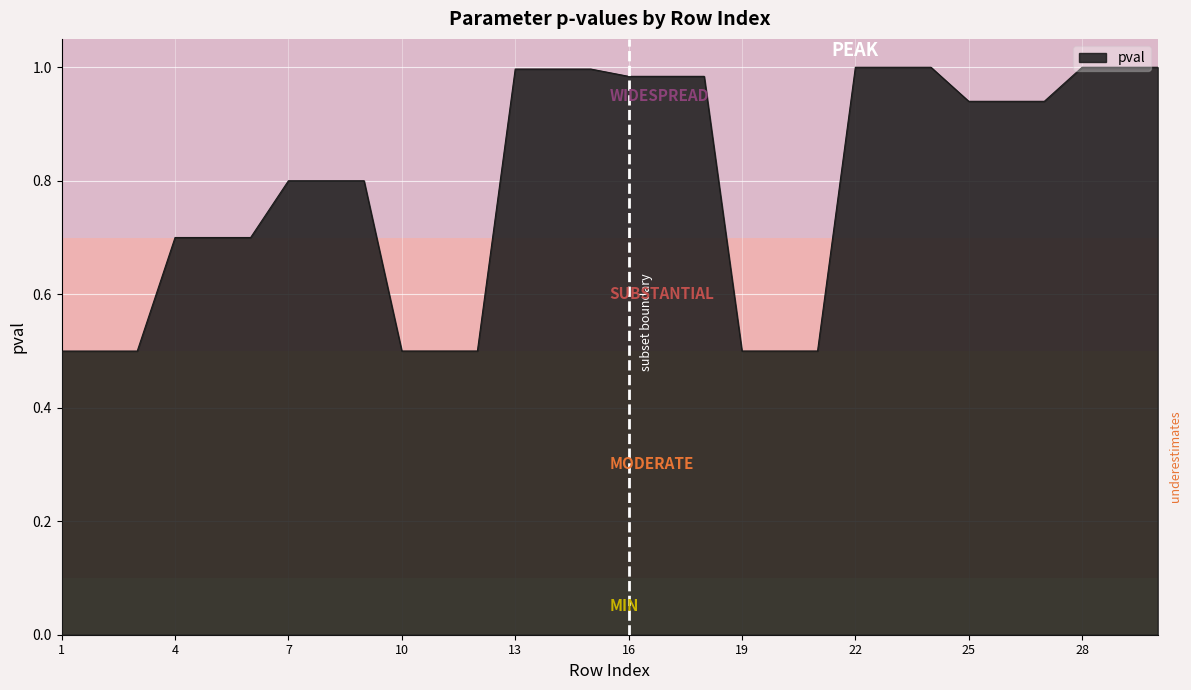

What is the smallest value displayed?

0.5